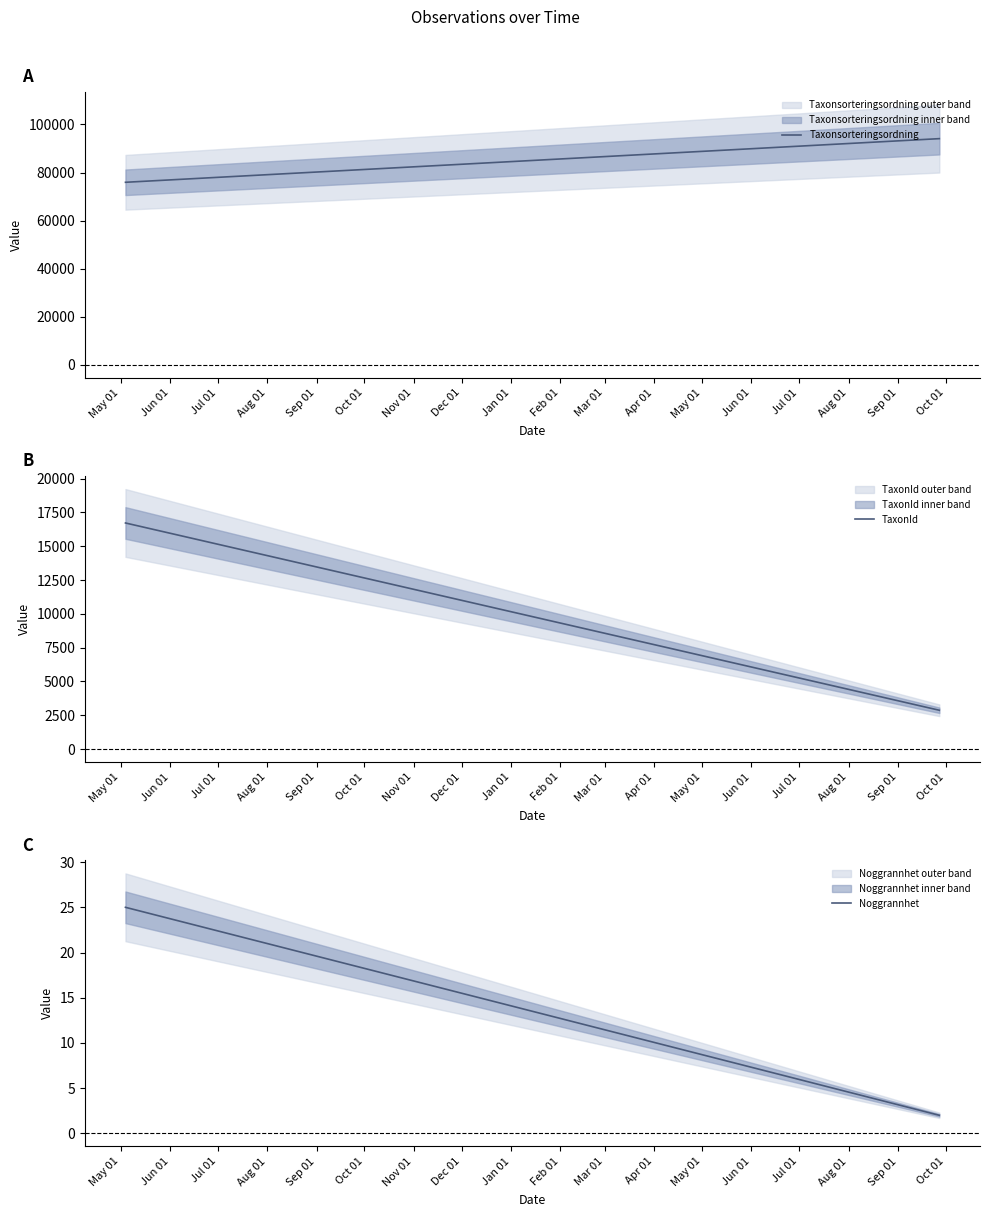

Between May 01 and Jun 01, which series saw the biggest shift?

Taxonsorteringsordning